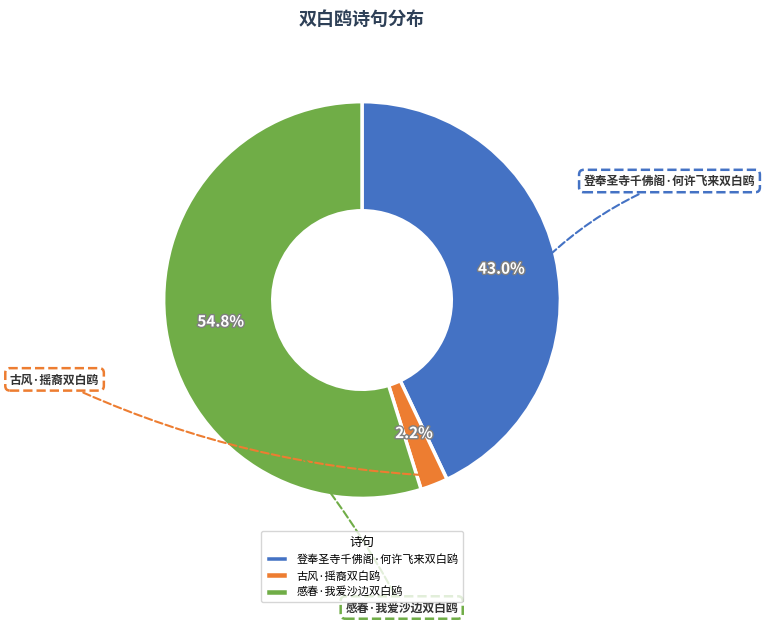

What is the total percentage of 古风·摇裔双白鸥 and 感春·我爱沙边双白鸥?

57.0%